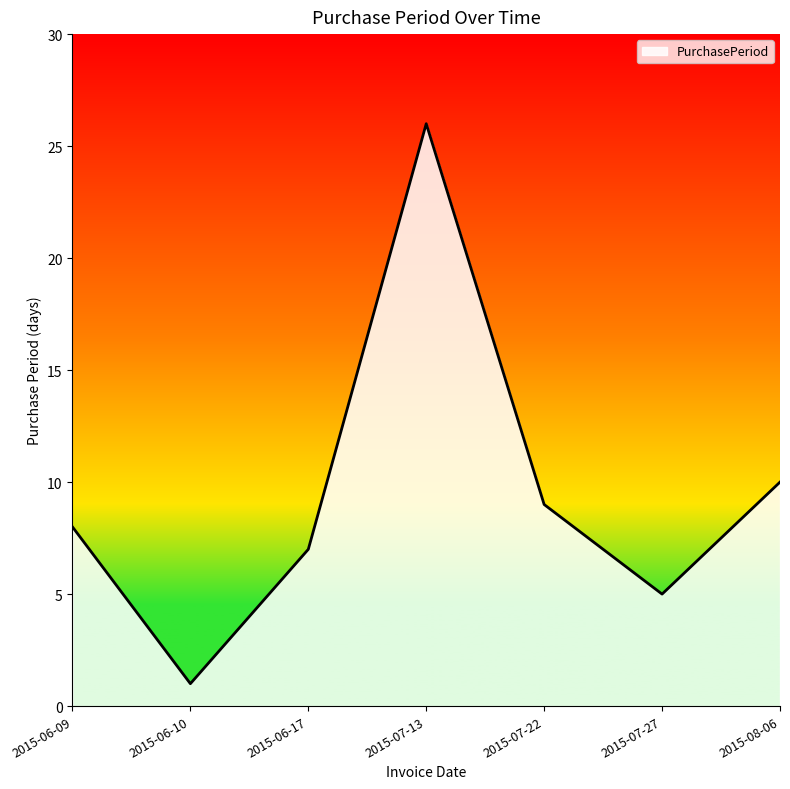

Reading left to right, extract all data points from this chart.

2015-06-09=8	2015-06-10=1	2015-06-17=7	2015-07-13=26	2015-07-22=9	2015-07-27=5	2015-08-06=10